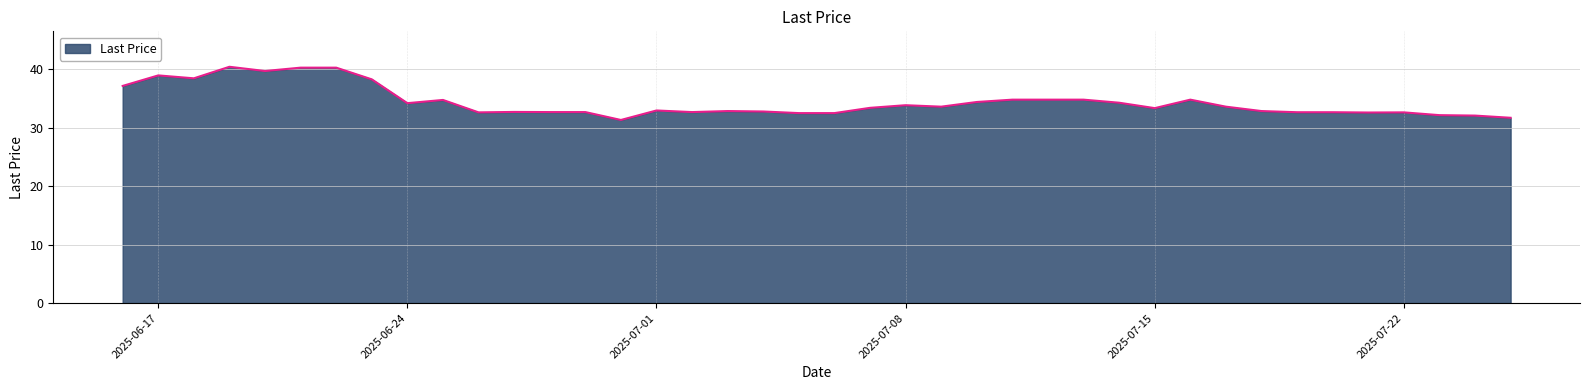

What is the difference between the maximum and minimum values?

9.1